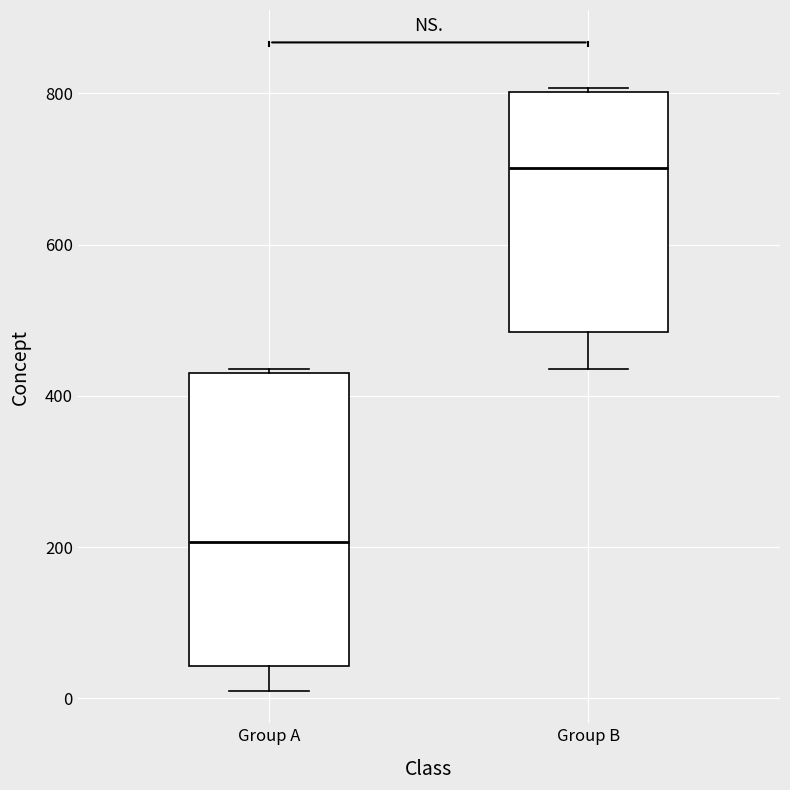

Reading left to right, read every box against the y-axis: the position of its median line, the range the box covers, and the ends of its whiskers. The values are not printed on the chart, so give them approximately, as read against the axis.

Group A: median 200, box 40 to 440, whiskers 20 to 440
Group B: median 700, box 480 to 800, whiskers 440 to 800